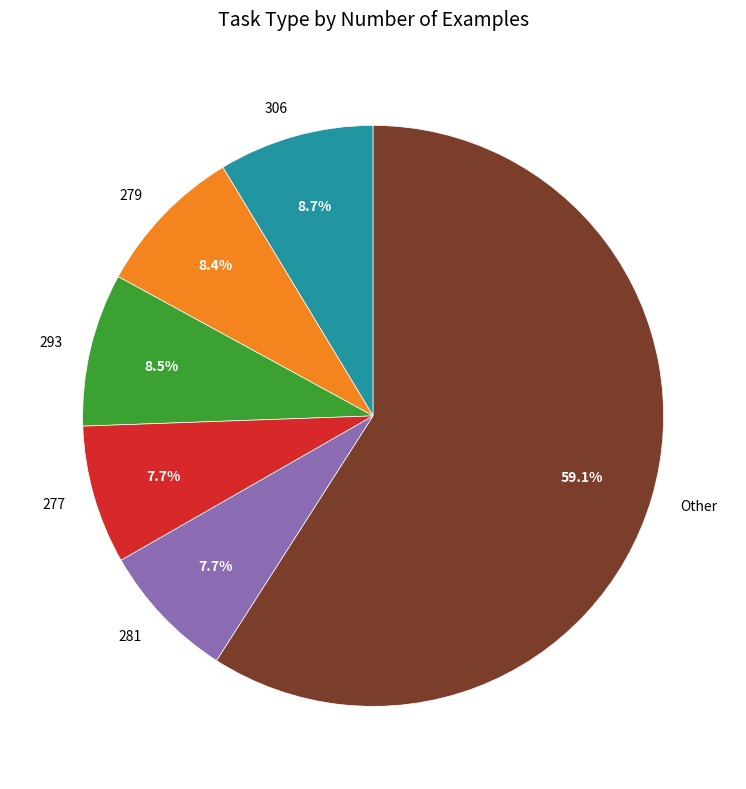

What is the ratio of the value at 306 to the value at 279?

1.0